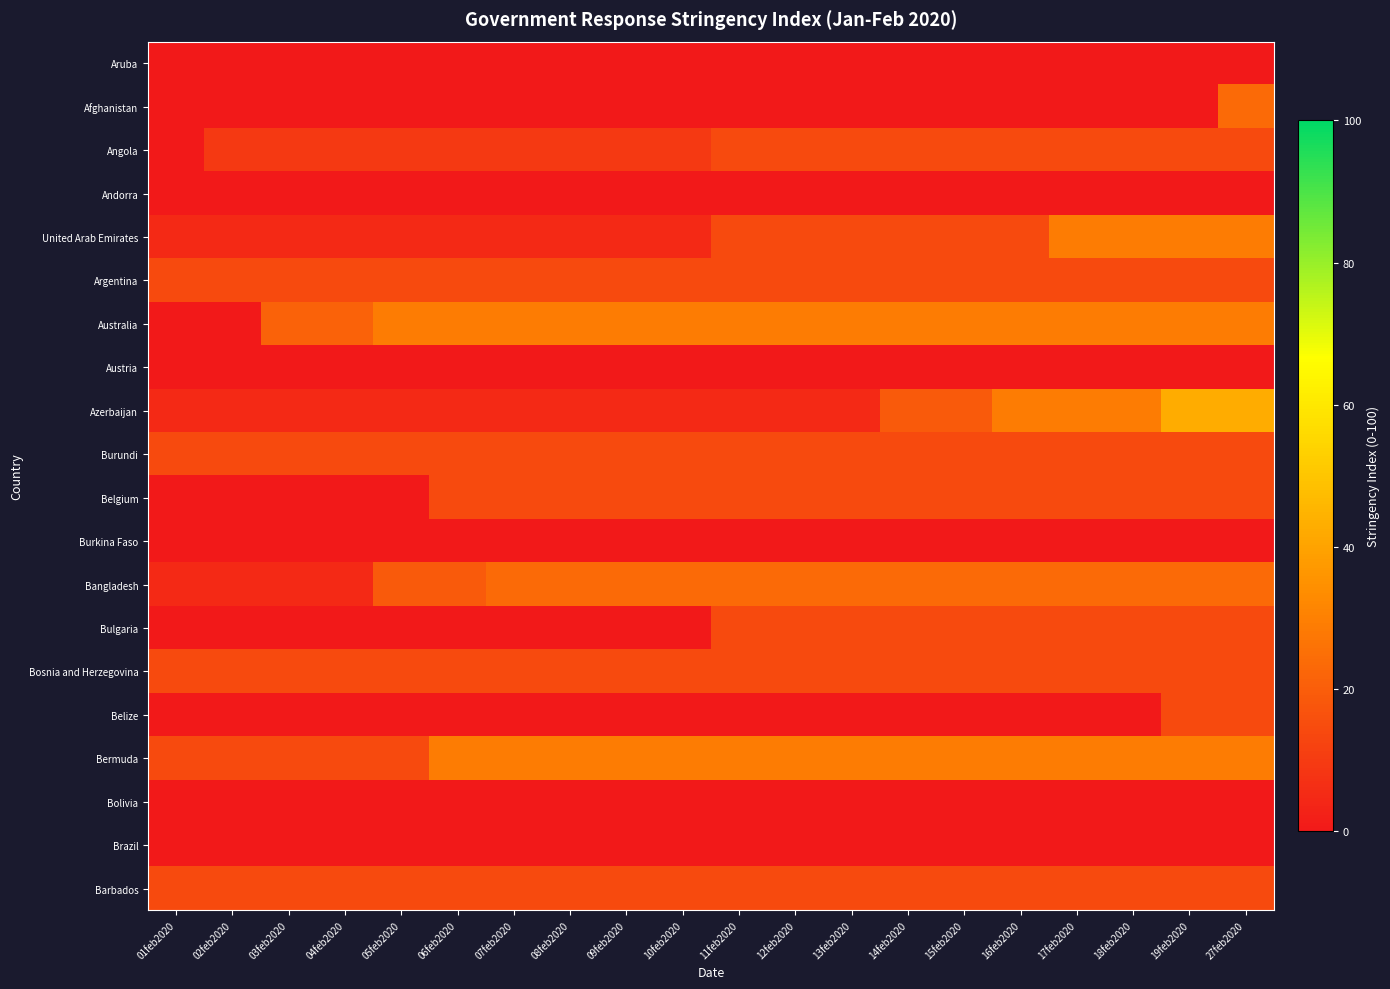

Between 18feb2020 and 27feb2020, which is larger?

18feb2020